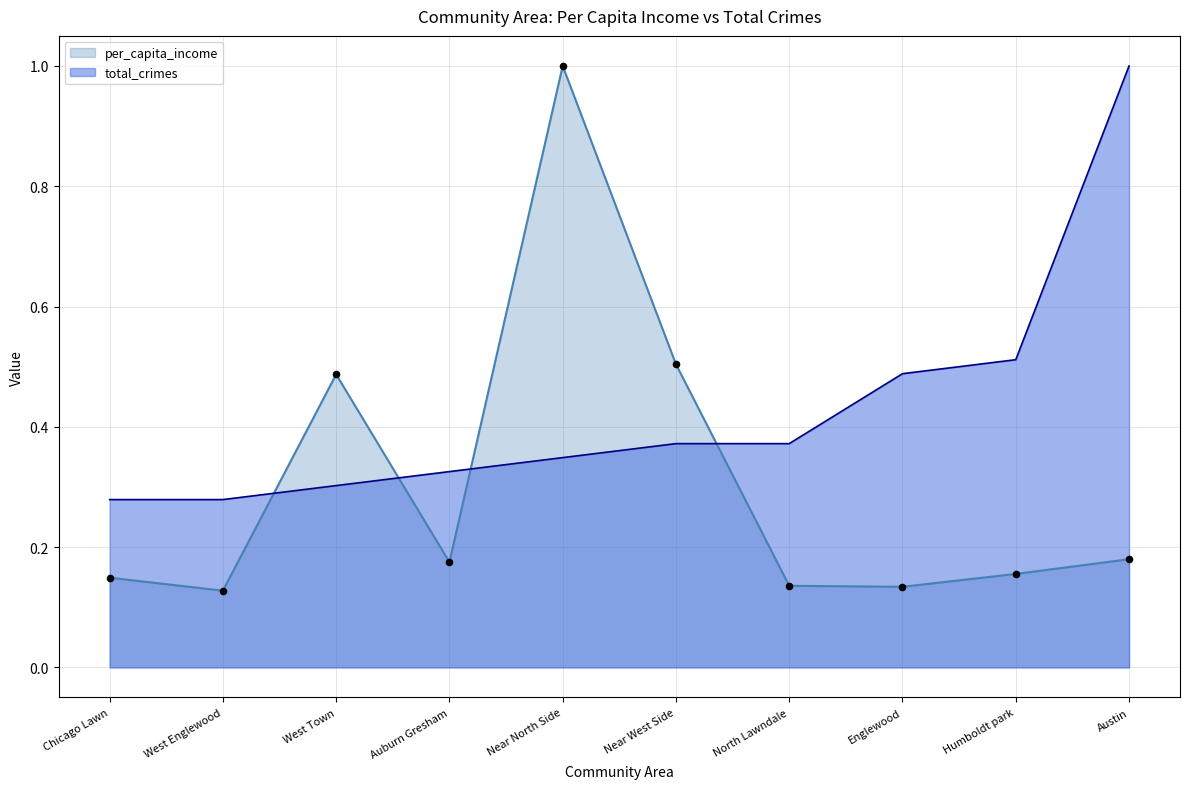

Which series contains the lowest Y value?

per_capita_income